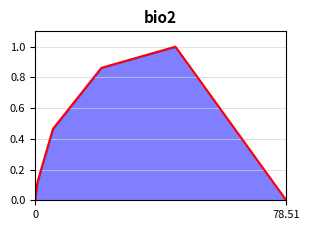

The chart shows a value of 0.0 at 0. True or false?

True